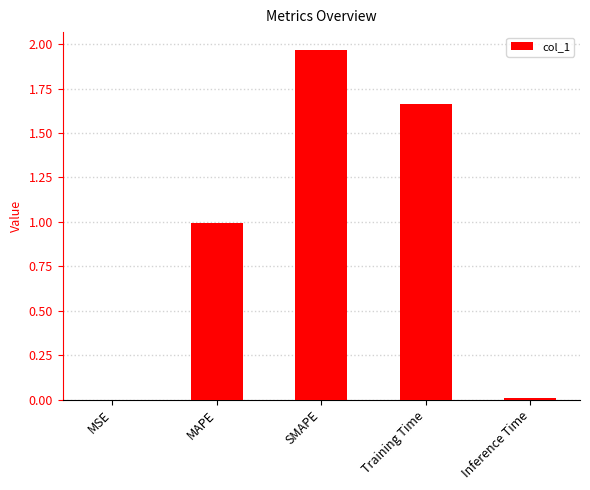

Are the bars horizontal?

No